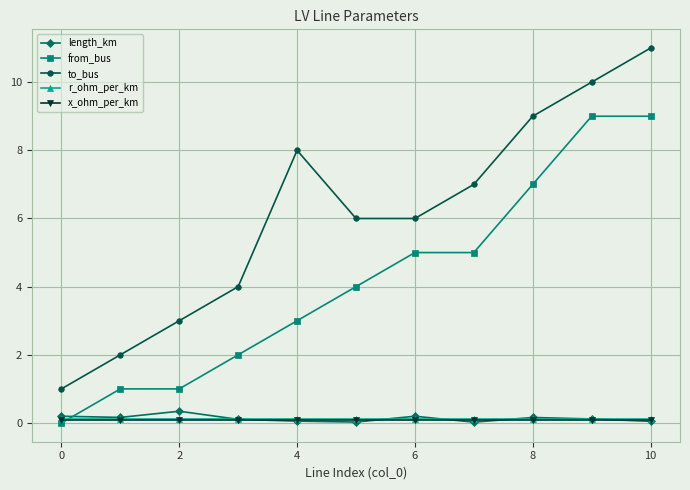

True or false: to_bus and r_ohm_per_km intersect in this chart.

False